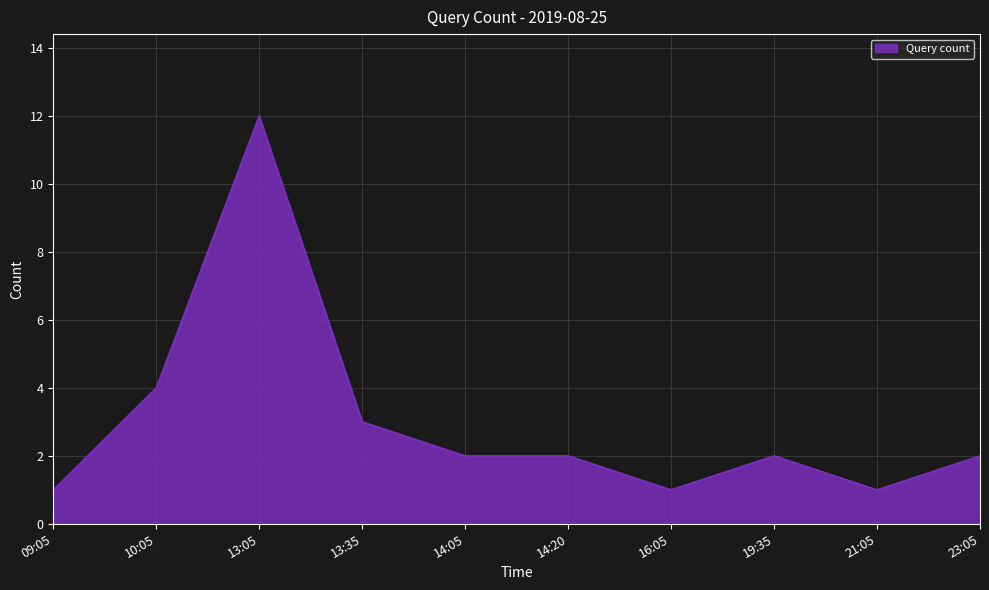

What is the change in value from 10:05 to 13:35?

-1